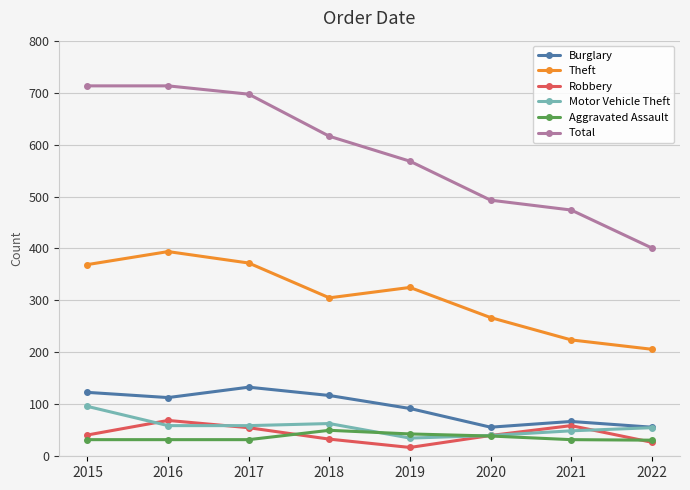

At which label does Total first exceed 616?

2015